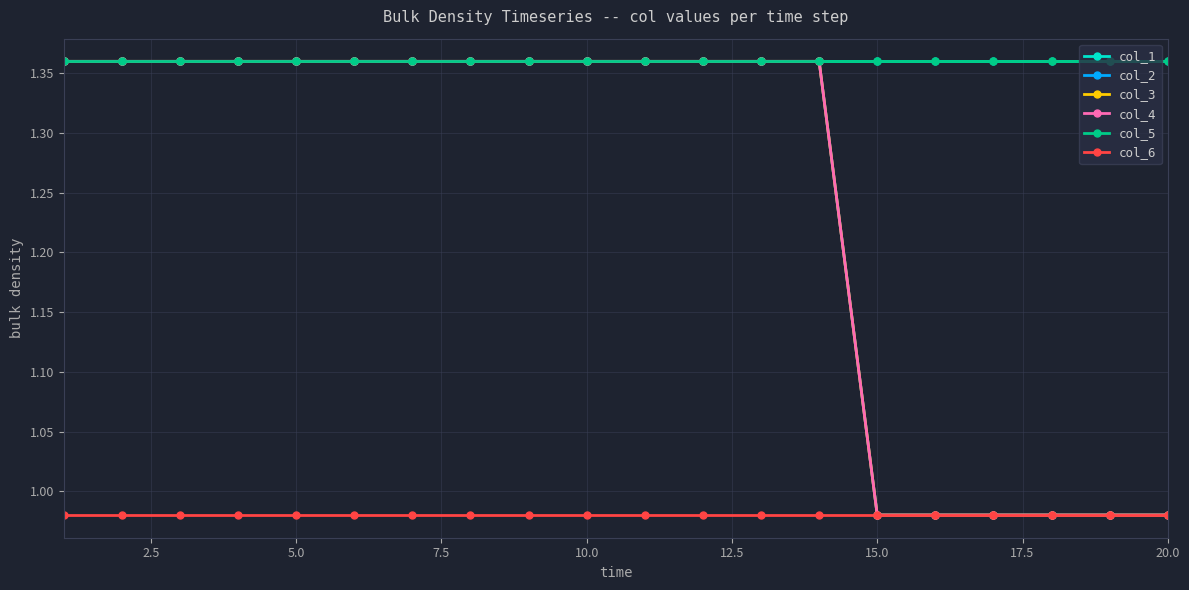

Reading left to right, transcribe all the data shown in this chart.

col_1: 1.4	1.4	1.4	1.4	1.4	1.4	1.4	1.4	1.4	1.4	1.4	1.4	1.4	1.4	1.4	1.4	1.4	1.4	1.4	1.4
col_2: 1.4	1.4	1.4	1.4	1.4	1.4	1.4	1.4	1.4	1.4	1.4	1.4	1.4	1.4	1.0	1.0	1.0	1.0	1.0	1.0
col_3: 1.4	1.4	1.4	1.4	1.4	1.4	1.4	1.4	1.4	1.4	1.4	1.4	1.4	1.4	1.0	1.0	1.0	1.0	1.0	1.0
col_4: 1.4	1.4	1.4	1.4	1.4	1.4	1.4	1.4	1.4	1.4	1.4	1.4	1.4	1.4	1.0	1.0	1.0	1.0	1.0	1.0
col_5: 1.4	1.4	1.4	1.4	1.4	1.4	1.4	1.4	1.4	1.4	1.4	1.4	1.4	1.4	1.4	1.4	1.4	1.4	1.4	1.4
col_6: 1.0	1.0	1.0	1.0	1.0	1.0	1.0	1.0	1.0	1.0	1.0	1.0	1.0	1.0	1.0	1.0	1.0	1.0	1.0	1.0